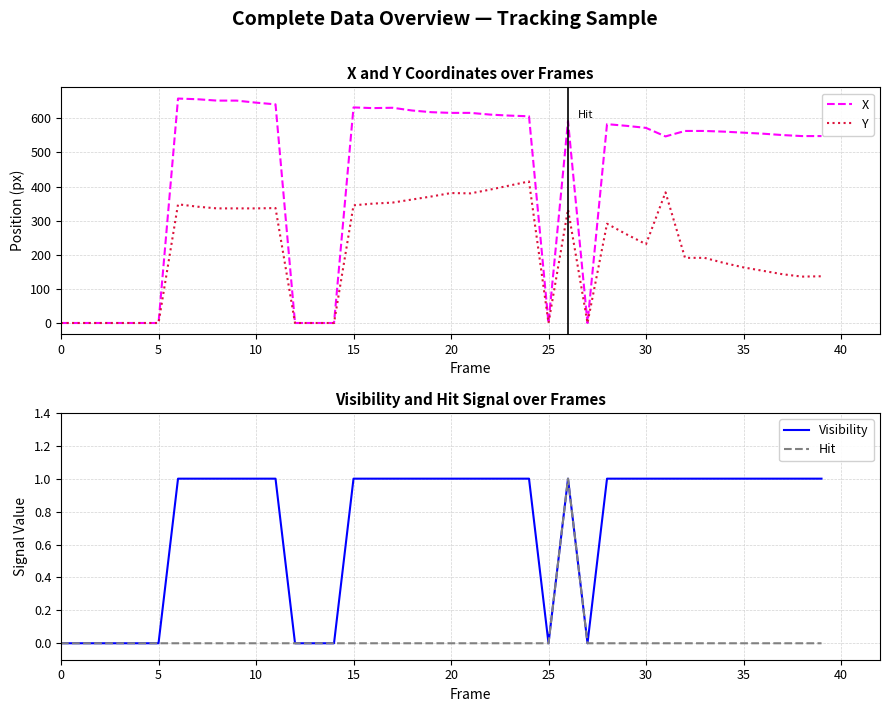

Which series changed the most between 10 and 13?

X